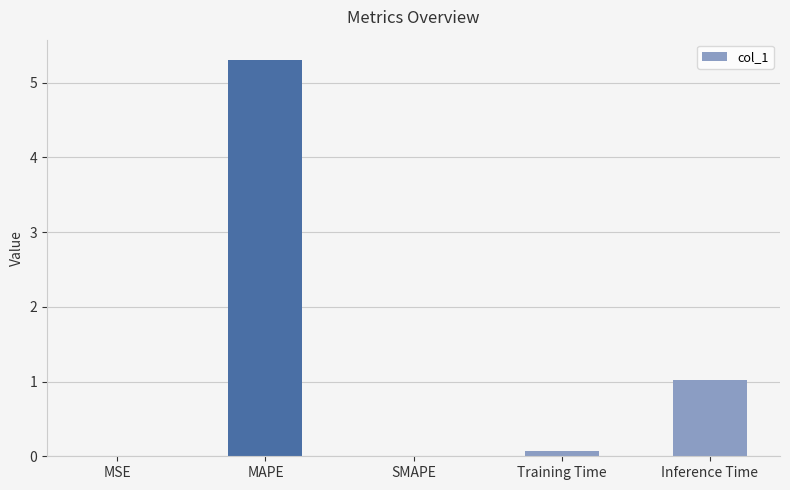

The value at Inference Time is 1.4. True or false?

False